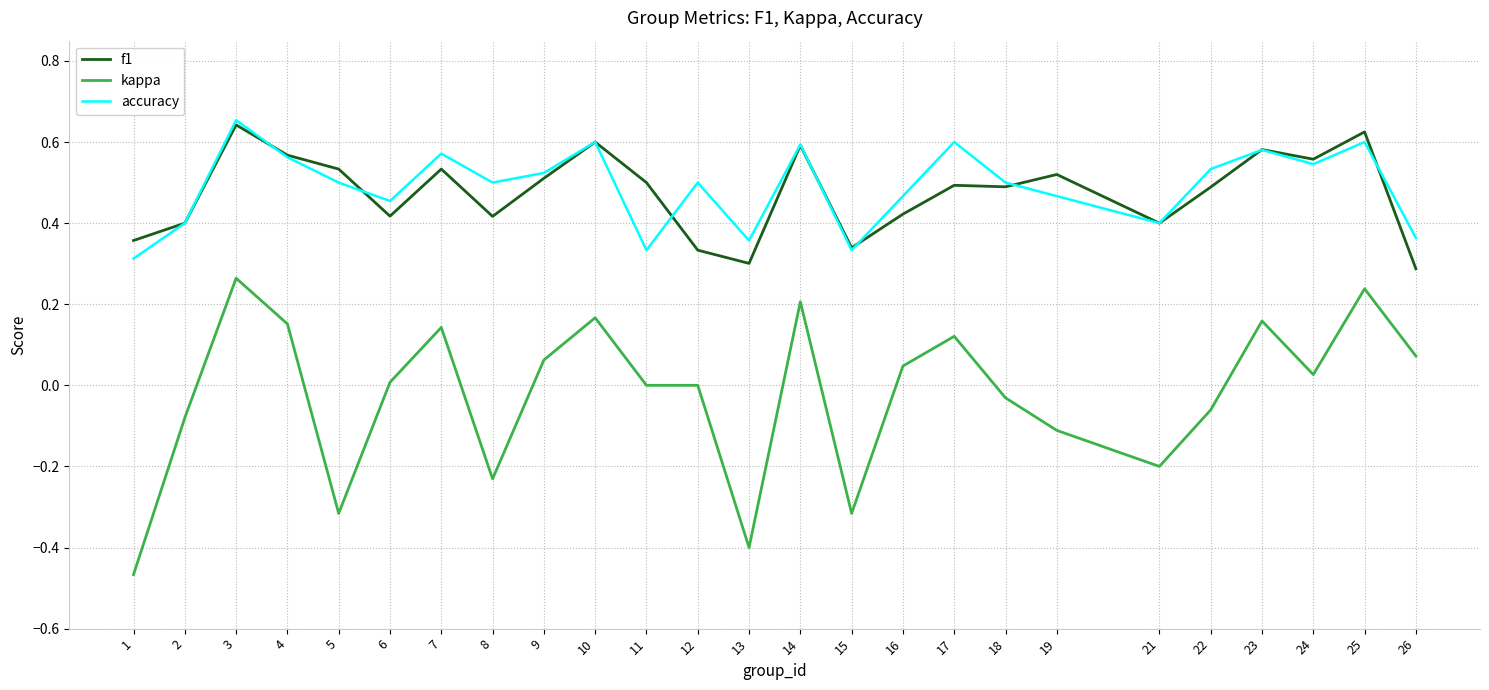

Is the value of kappa at 9 greater than the value of accuracy at 18?

No